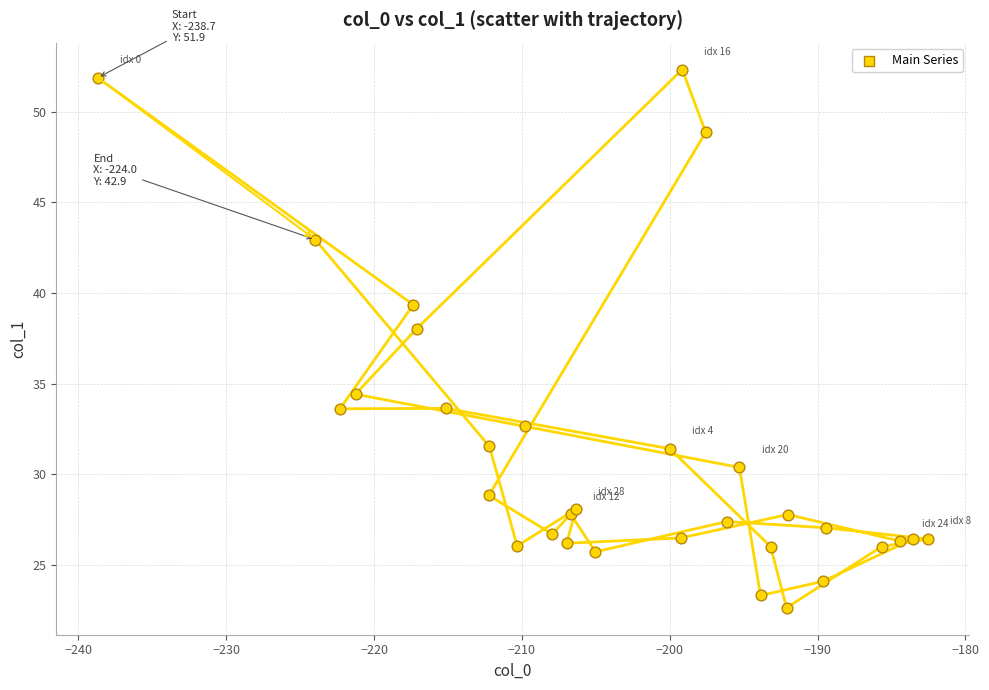

What Y value in the scatter plot is closest to 37?

38.0